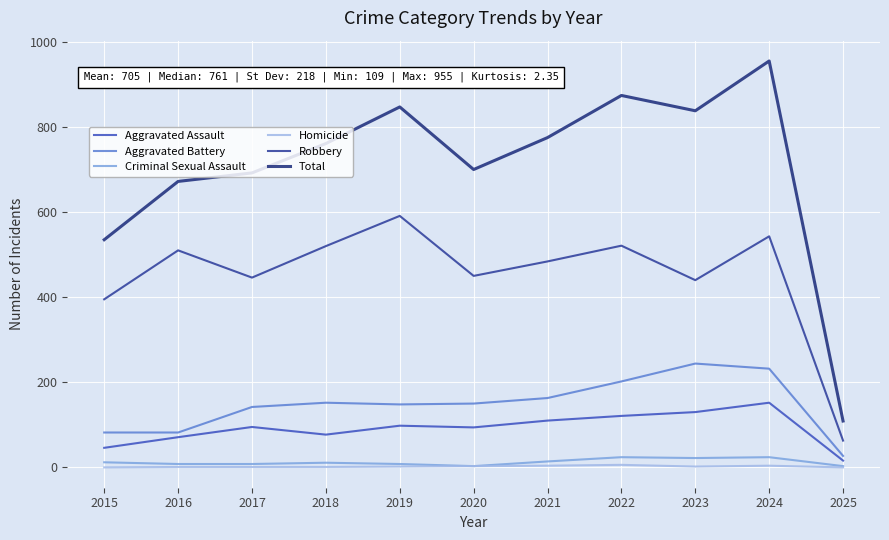

At how many categories does at least one series exceed 146?

10